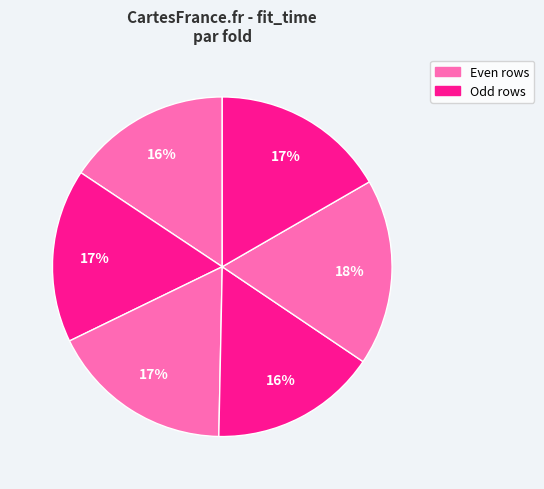

How many segments does this pie chart have?

6